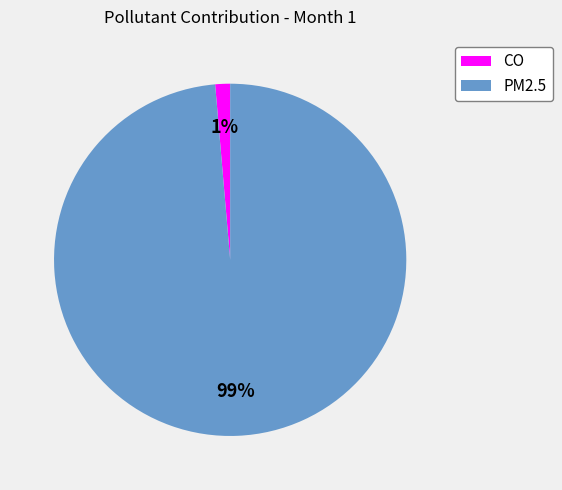

What percentage is the CO slice, to the nearest percent?

1%